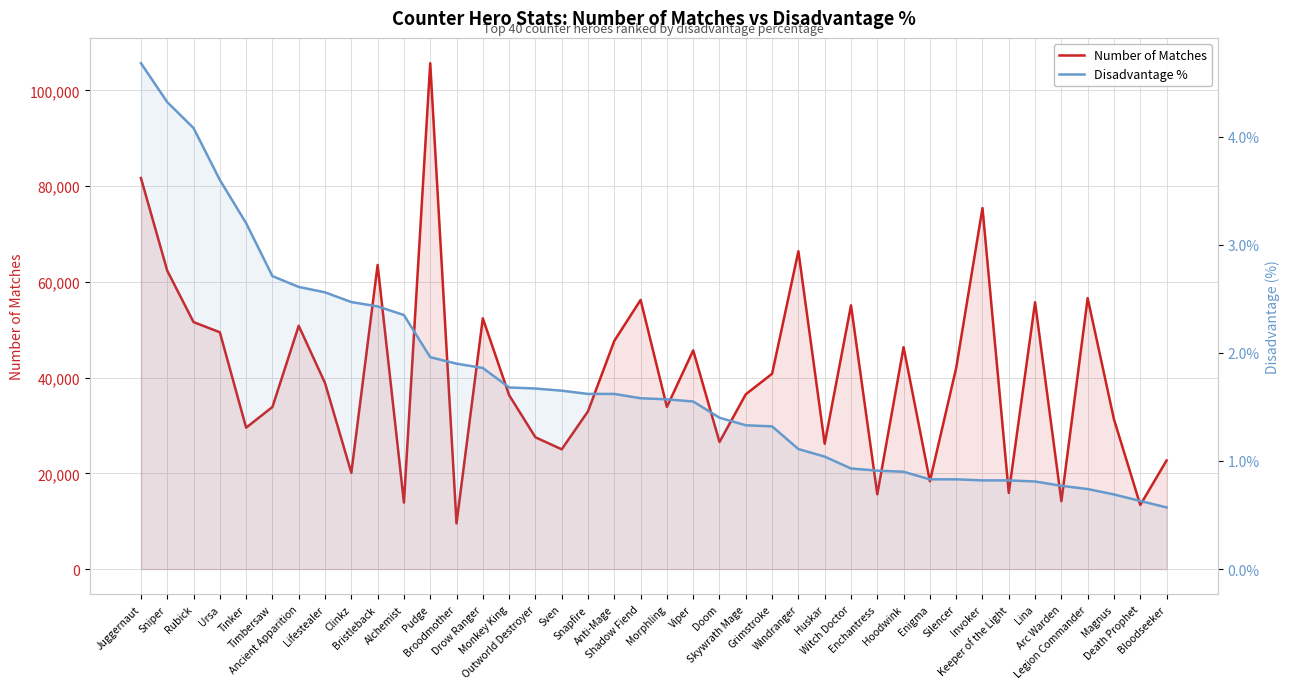

Which series changed the most between Lifestealer and Broodmother?

Number of Matches